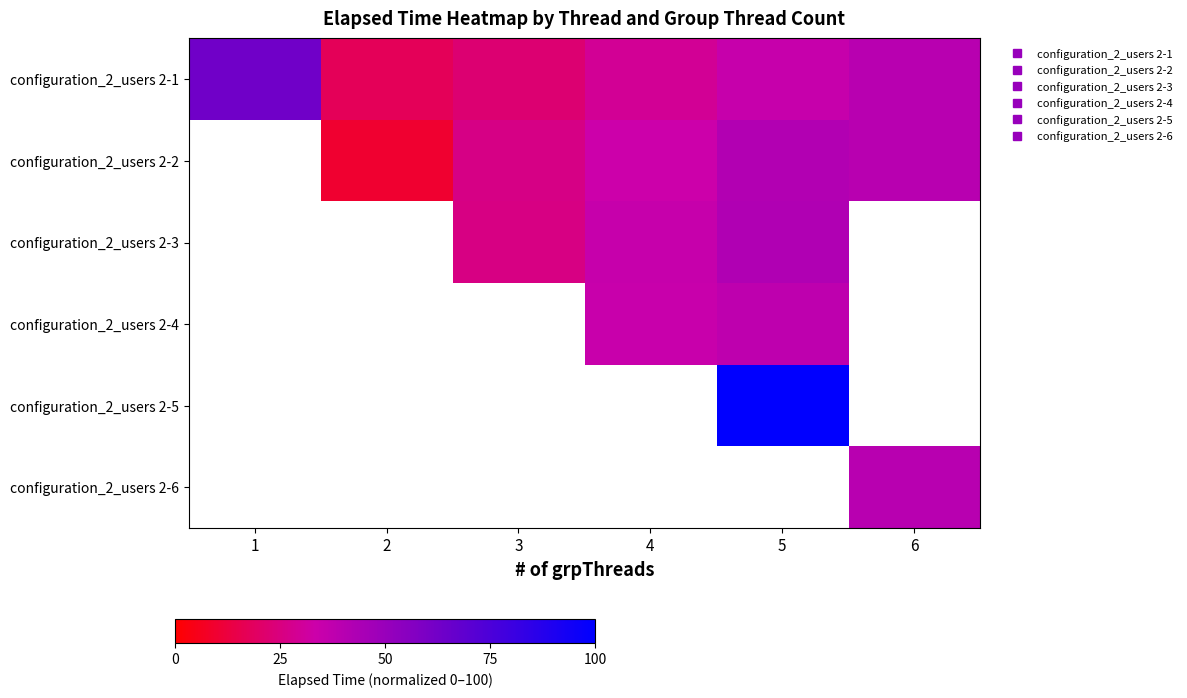

What is the smallest value displayed?

9.7